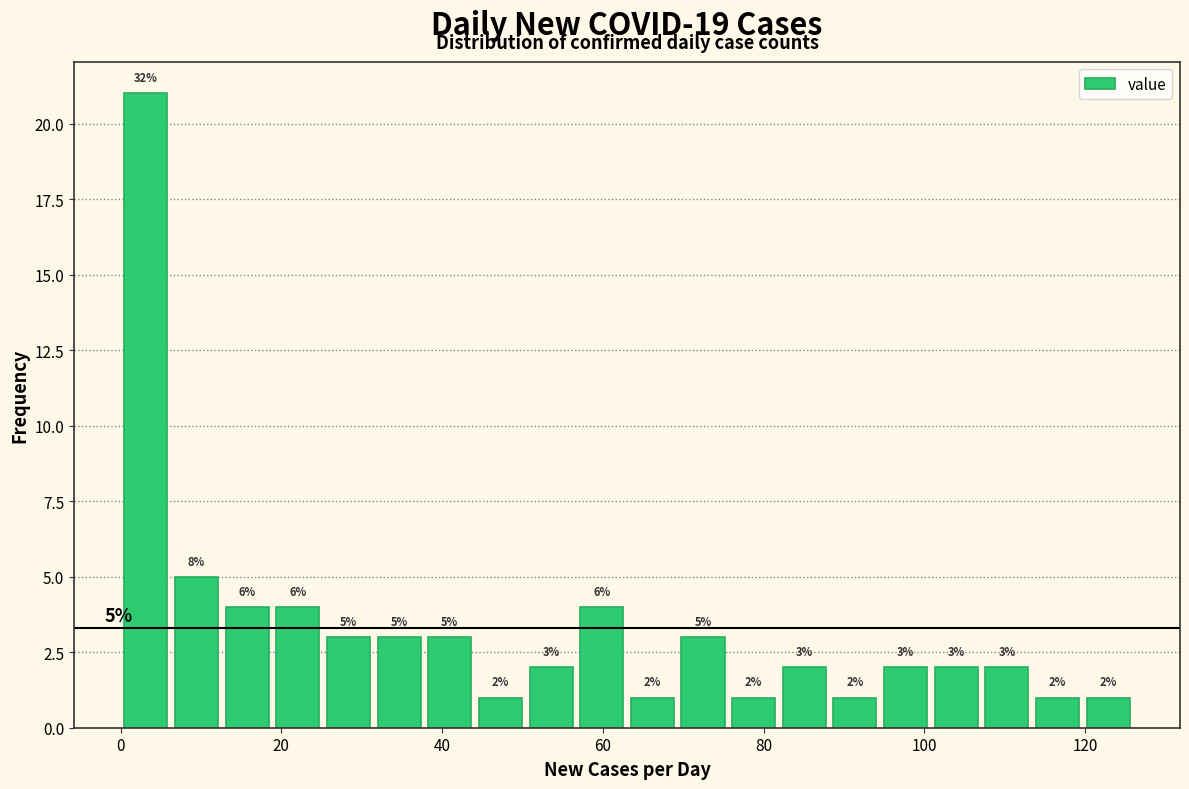

Around what value on the x-axis is the tallest bar? Give the approximate position of its centre, as read against the axis.

4